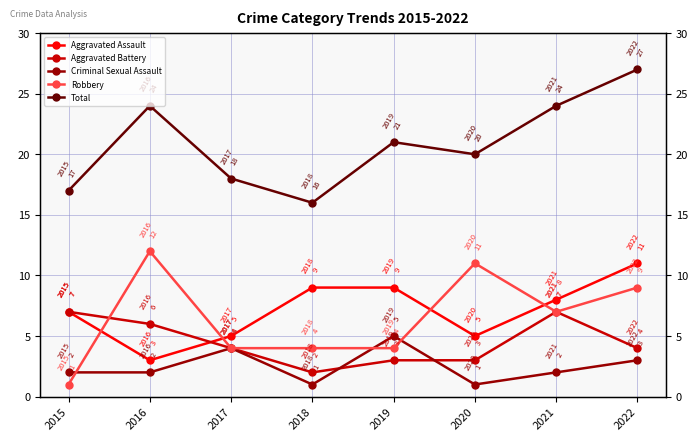

What is the sum of all Total values?

167